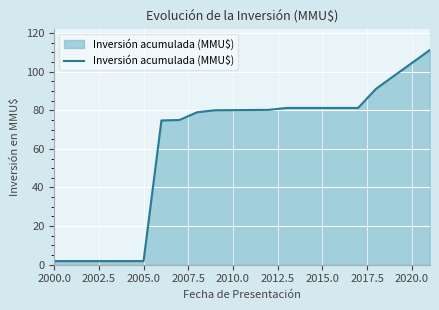

What is the greatest value displayed?

111.1